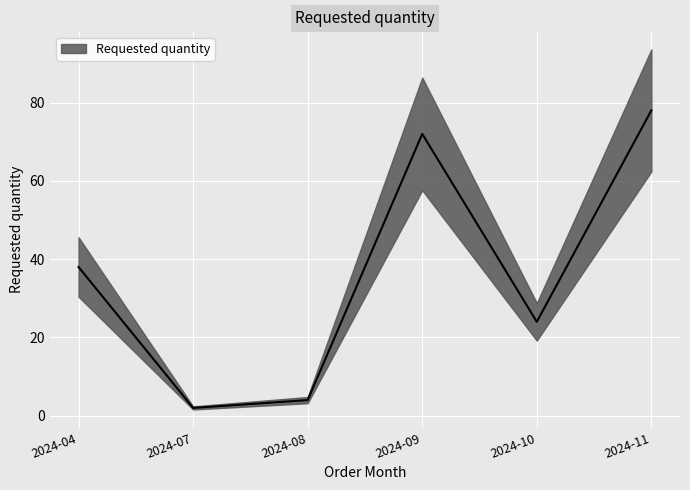

True or false: there are more than 1 points higher than both neighbors.

False